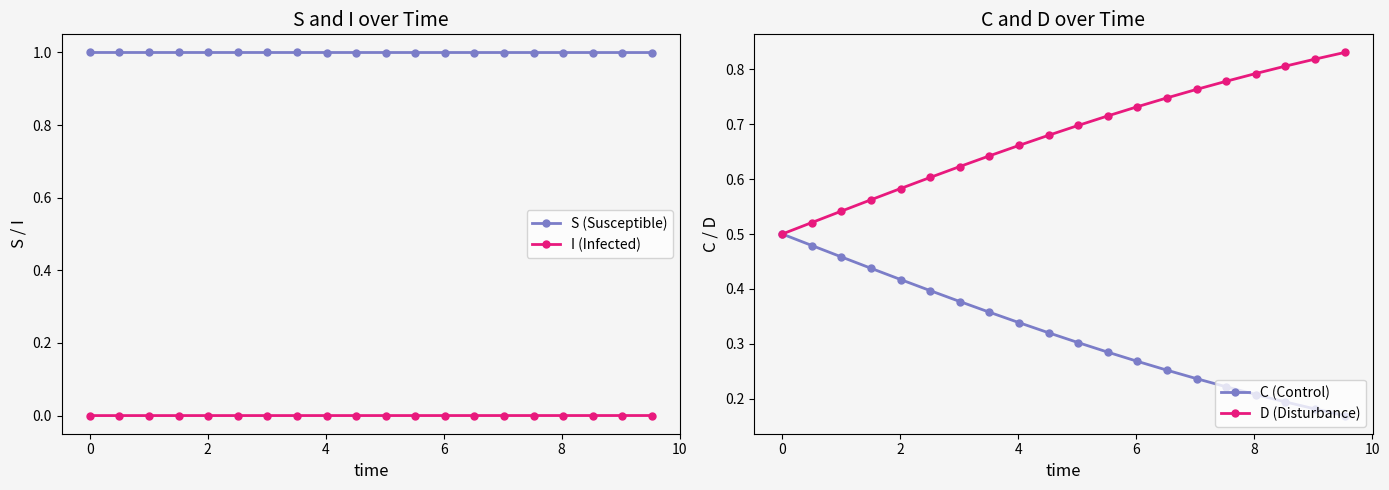

Rank the series by their maximum value, from lowest to highest.

I (Infected), C (Control), D (Disturbance), S (Susceptible)